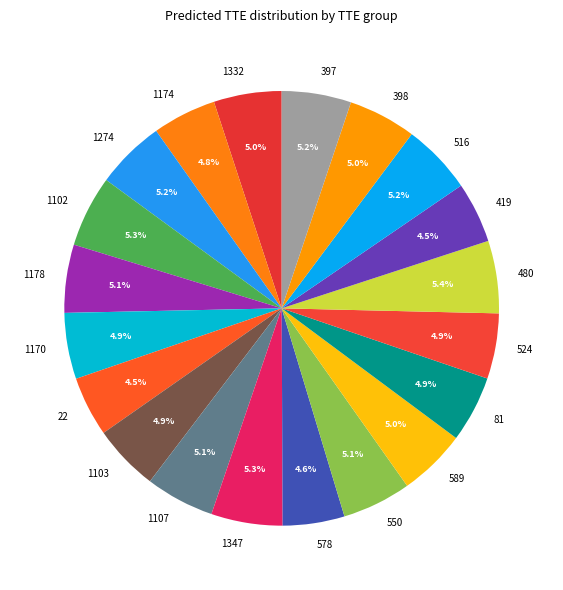

Count the number of slices in the pie.

20